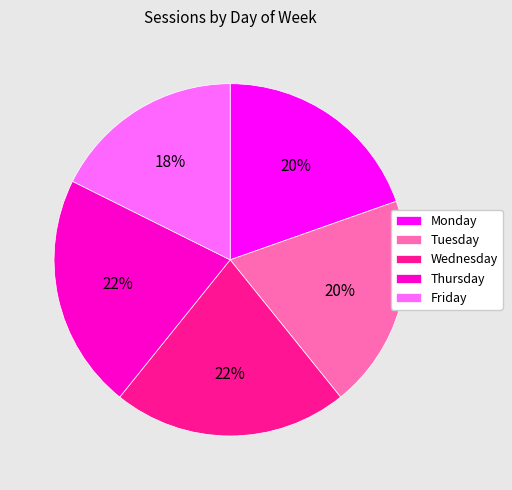

The Friday slice represents 25% of the pie. True or false?

False